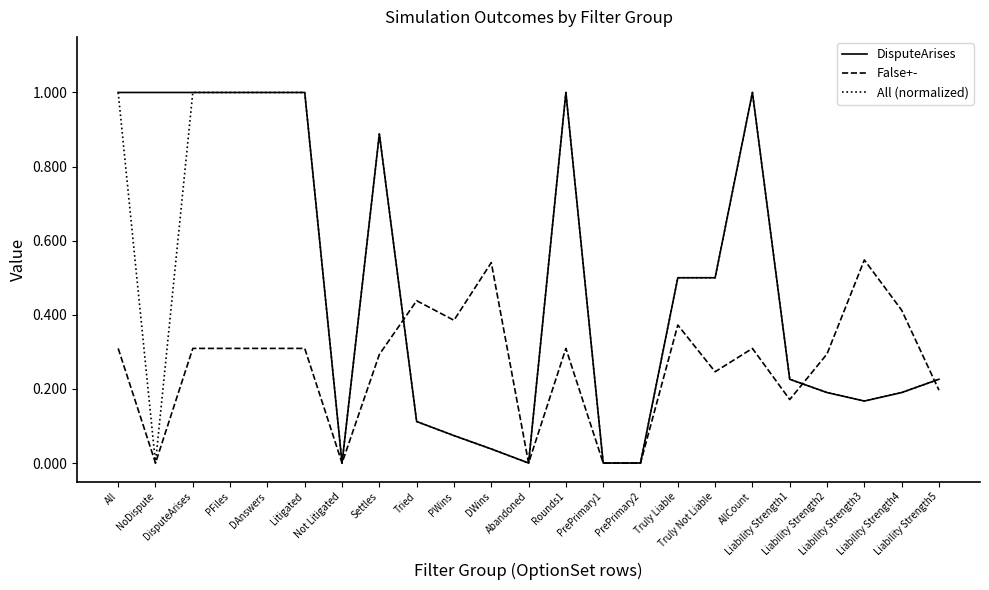

What is the greatest value displayed?

1.0